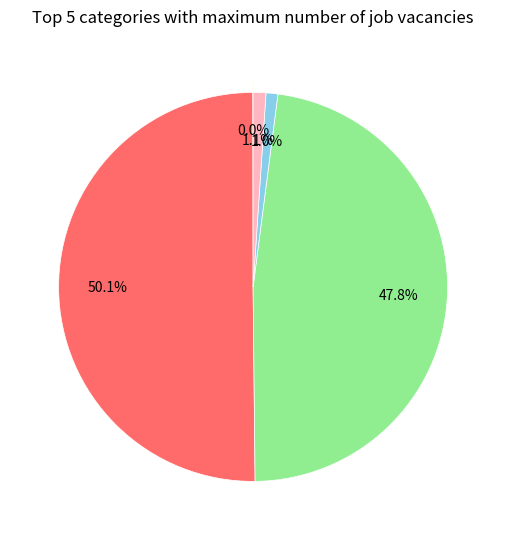

Which category has the biggest portion of the pie?

MAPE